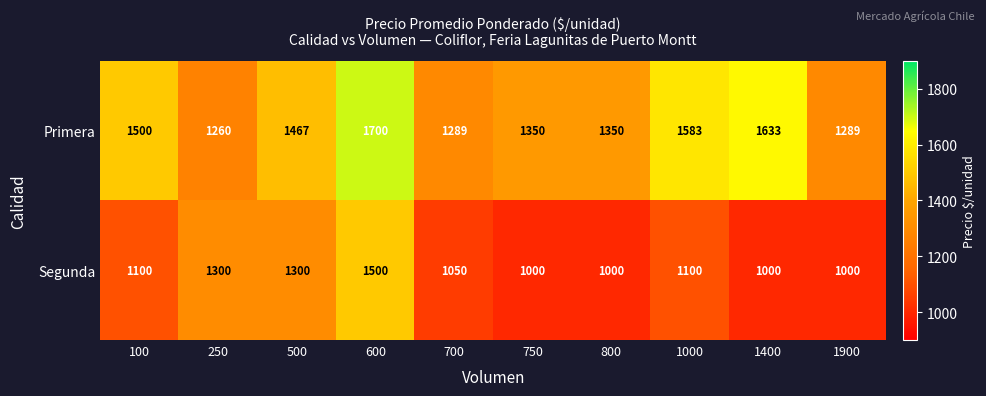

How many distinct data groups are displayed?

2